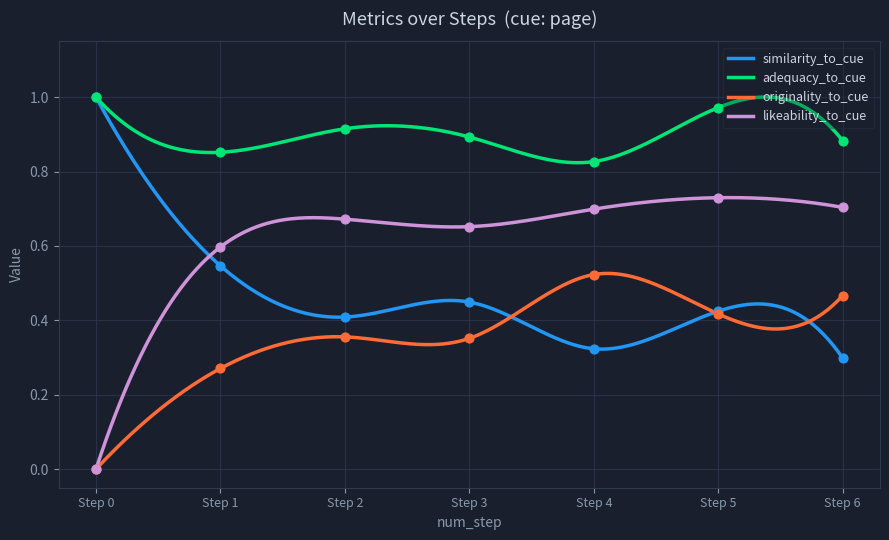

Is the value of likeability_to_cue at 5 greater than the value of originality_to_cue at 3?

Yes